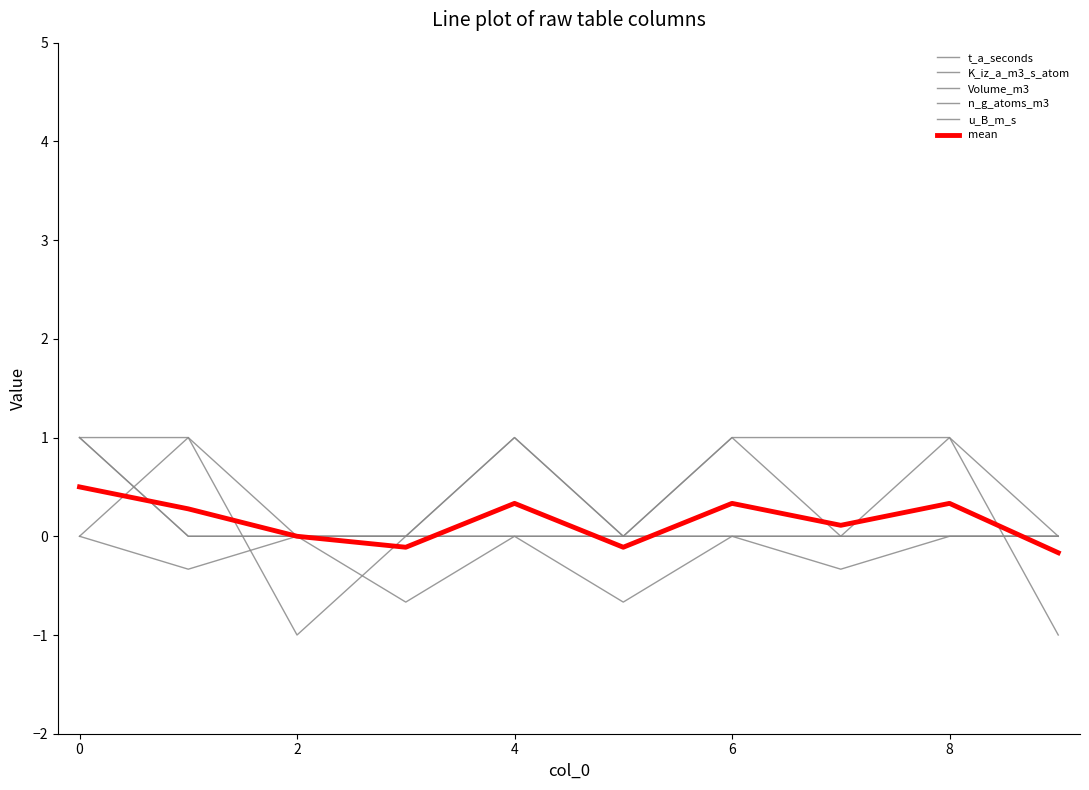

In mean, how many points are lower than both neighbors (excluding endpoints)?

3